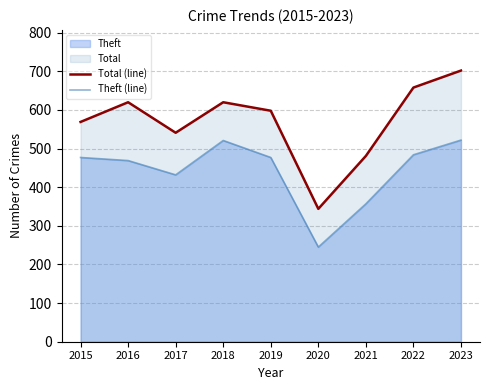

Which label corresponds to the largest value in the chart?

2023